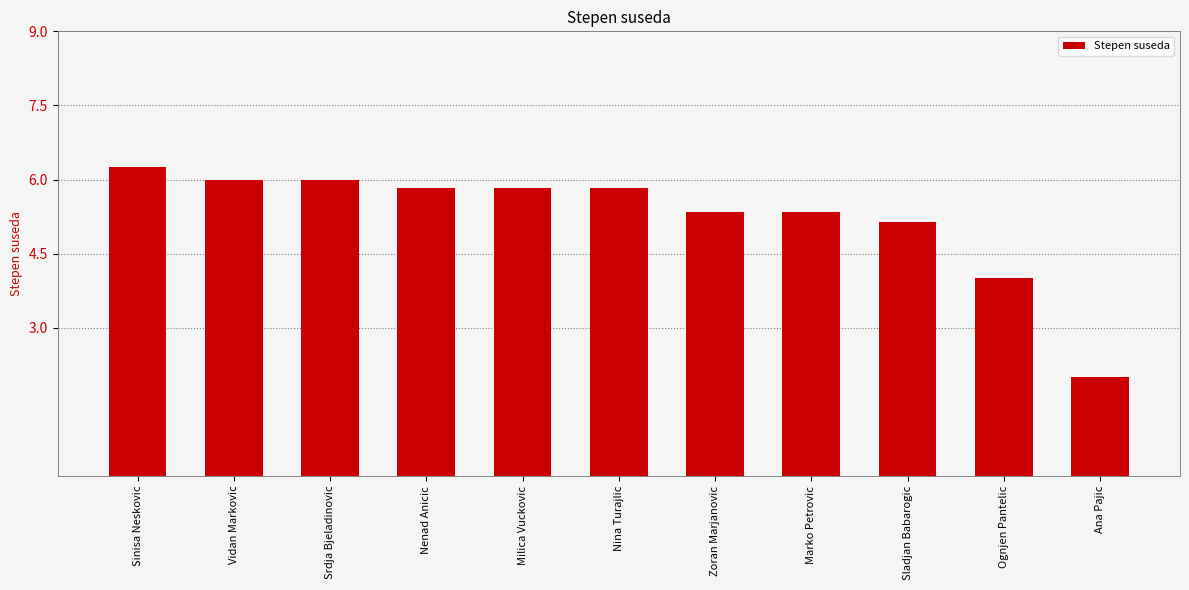

Count the number of categories in the chart.

11